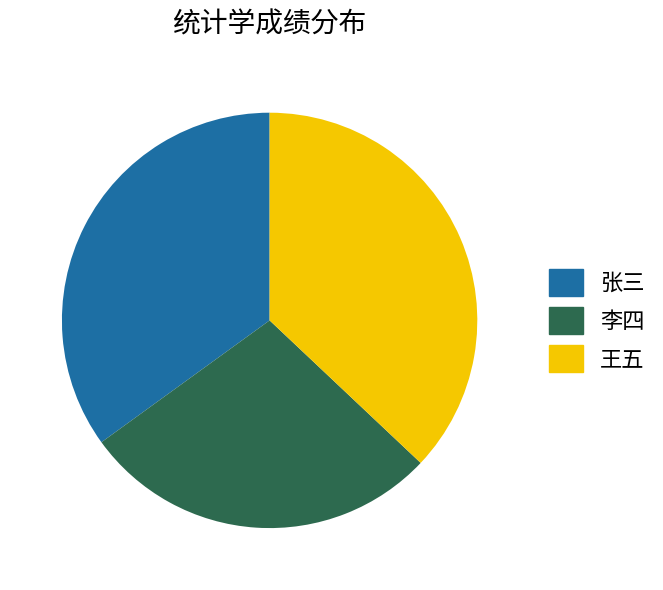

Is the sum of 李四 and 张三 greater than half?

Yes